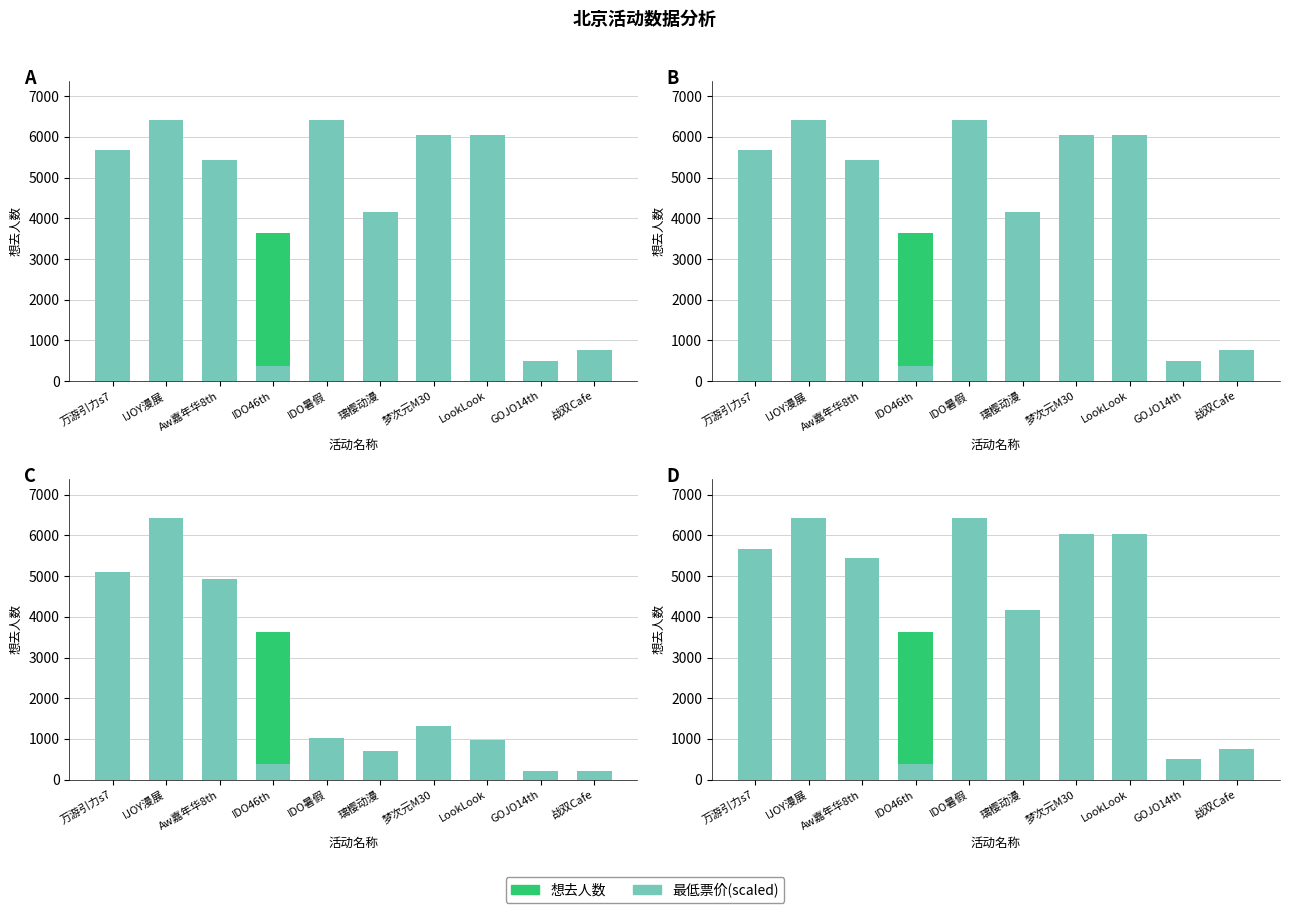

Rank the series by their average value, from highest to lowest.

最低票价(scaled), 想去人数